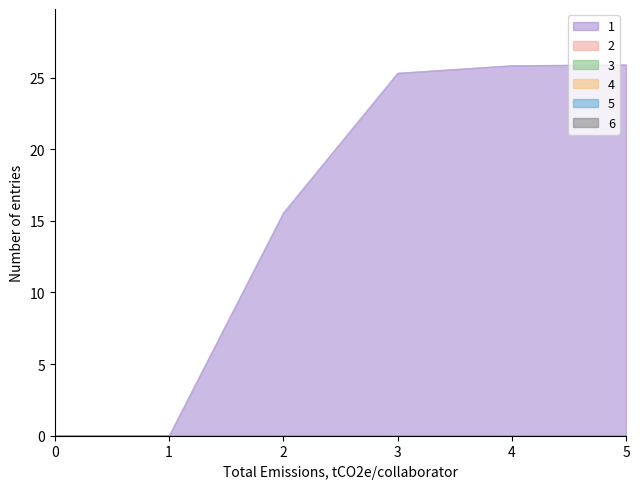

At which category is the sum across all series the highest?

5